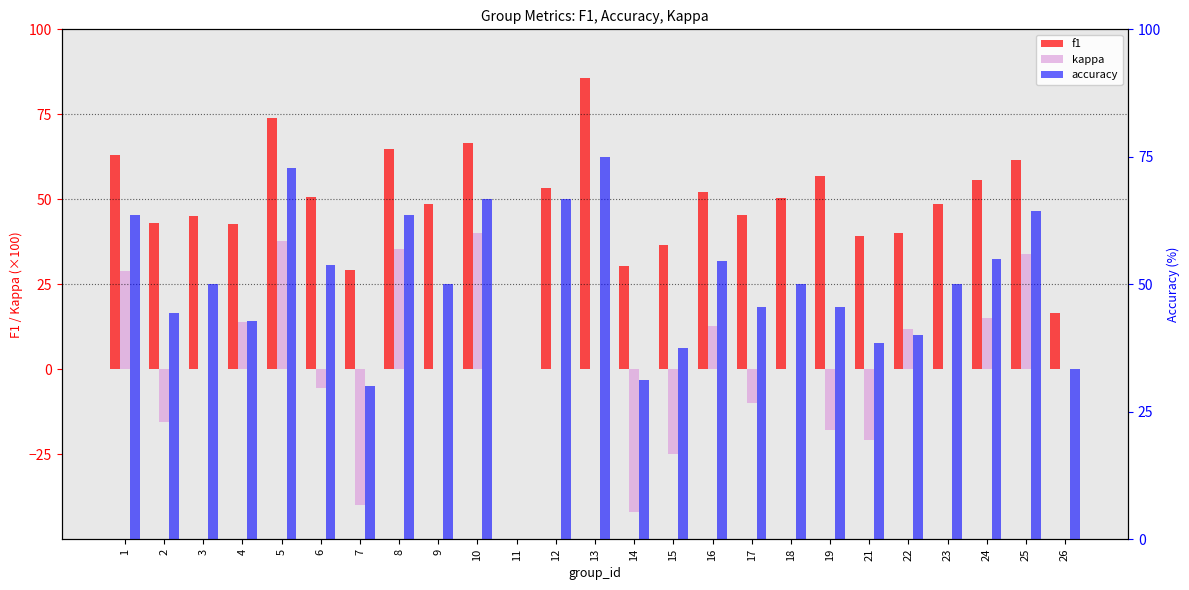

The accuracy series shows 16.0 at 14. True or false?

False